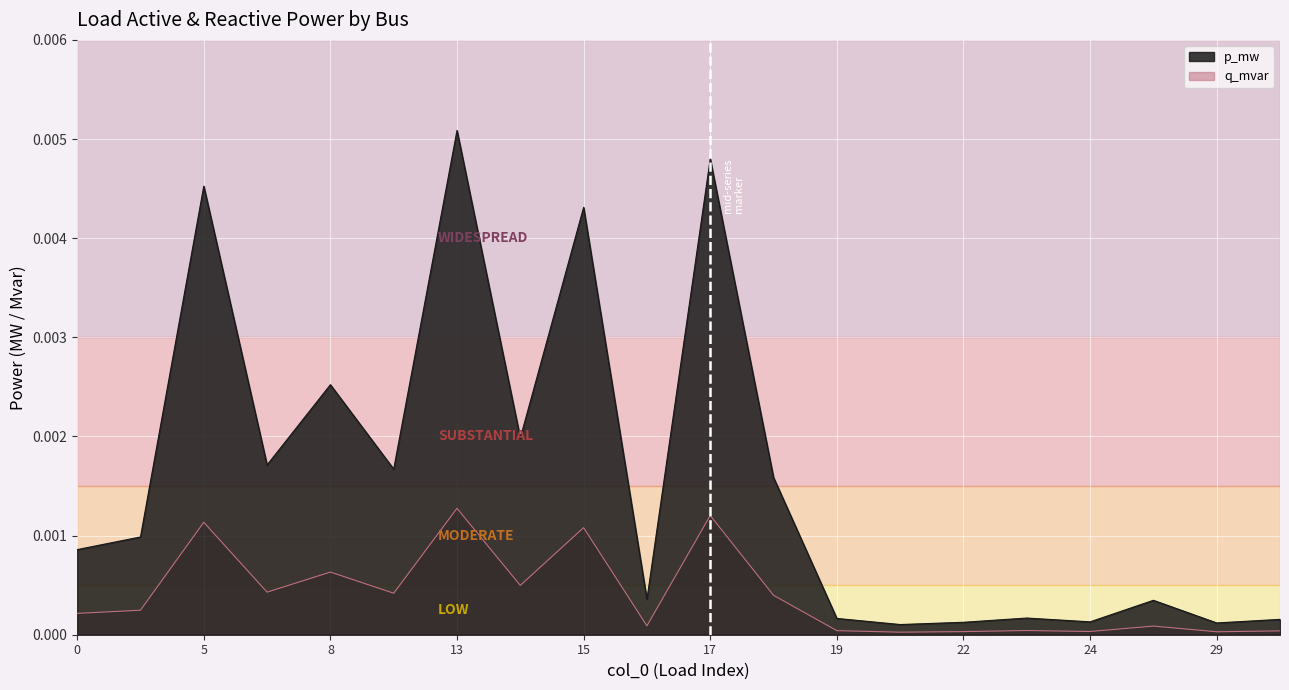

Which series has the largest range (max minus min)?

p_mw